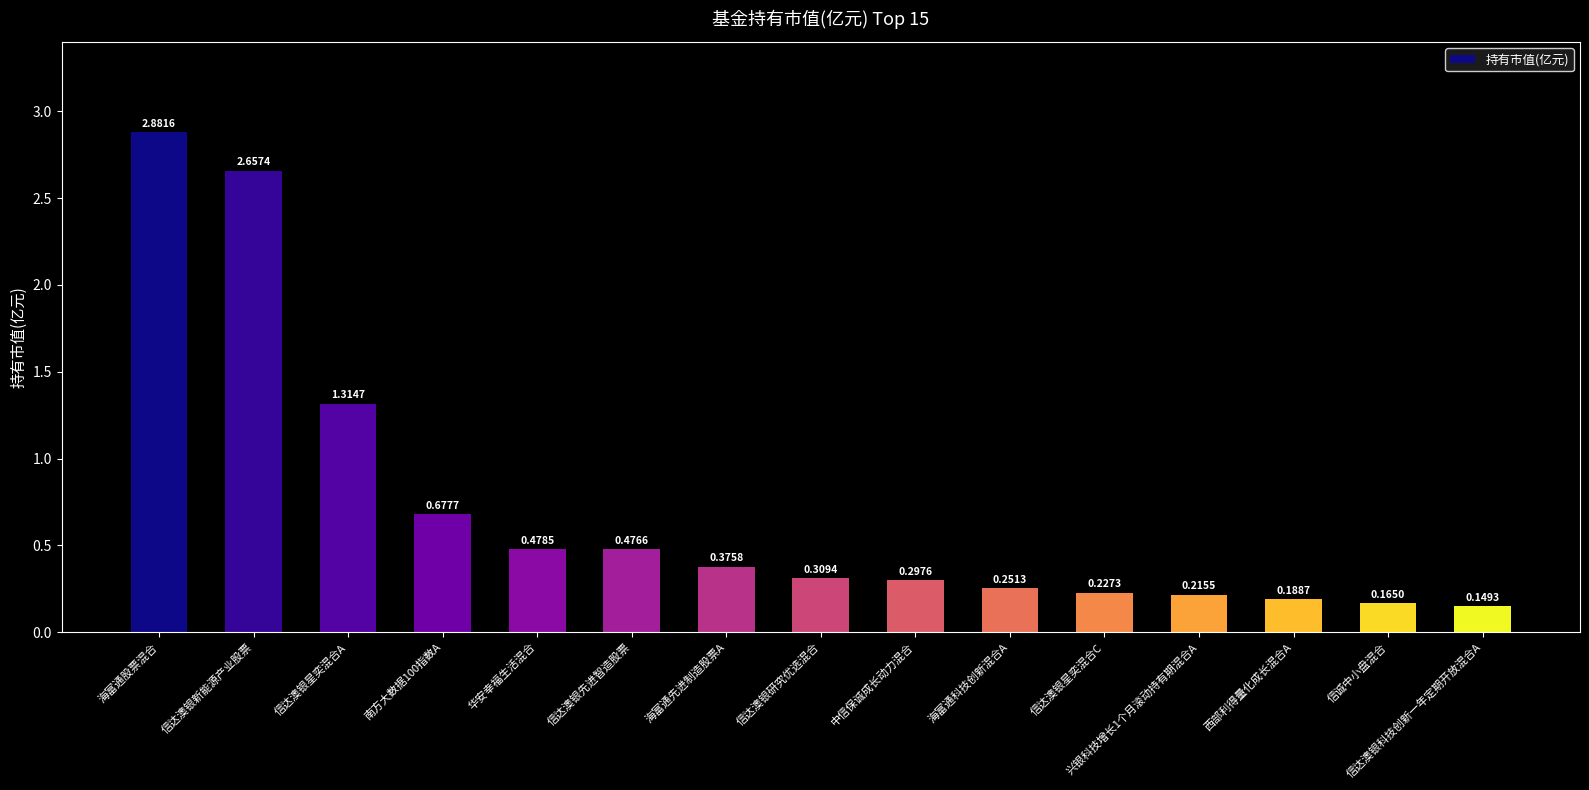

How many series are shown in this chart?

1